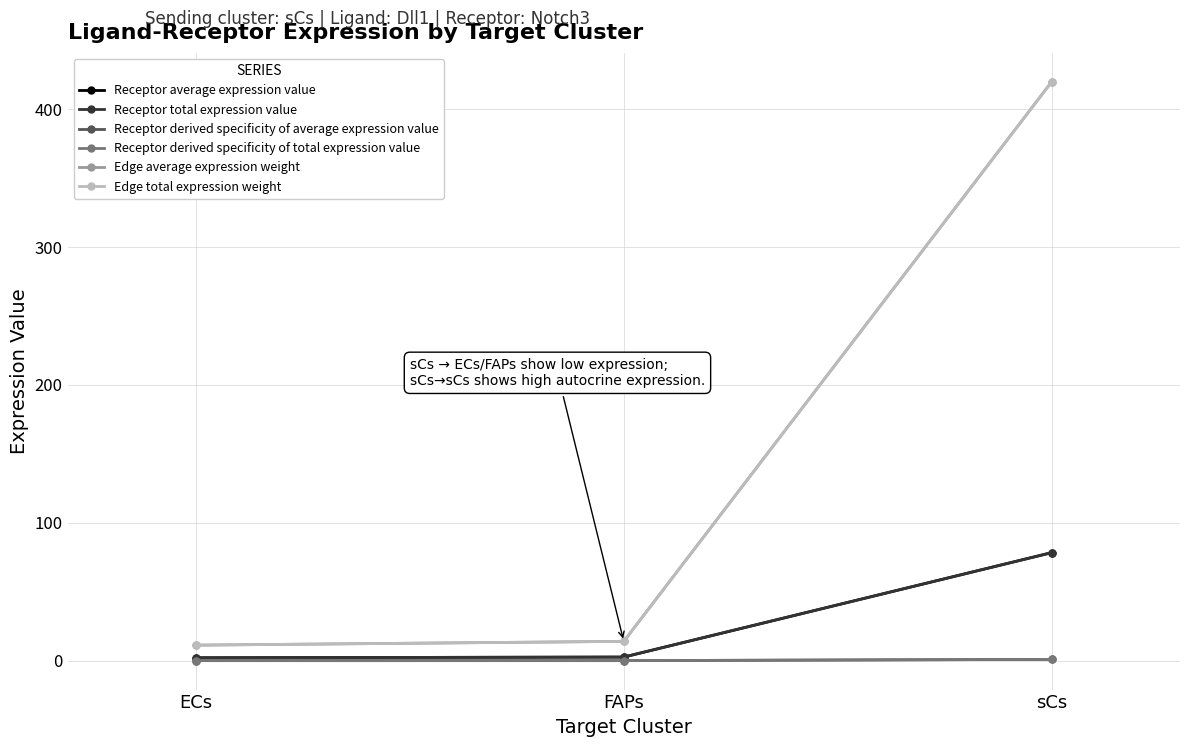

Rank the series at sCs from highest to lowest value.

Edge average expression weight, Edge total expression weight, Receptor average expression value, Receptor total expression value, Receptor derived specificity of average expression value, Receptor derived specificity of total expression value